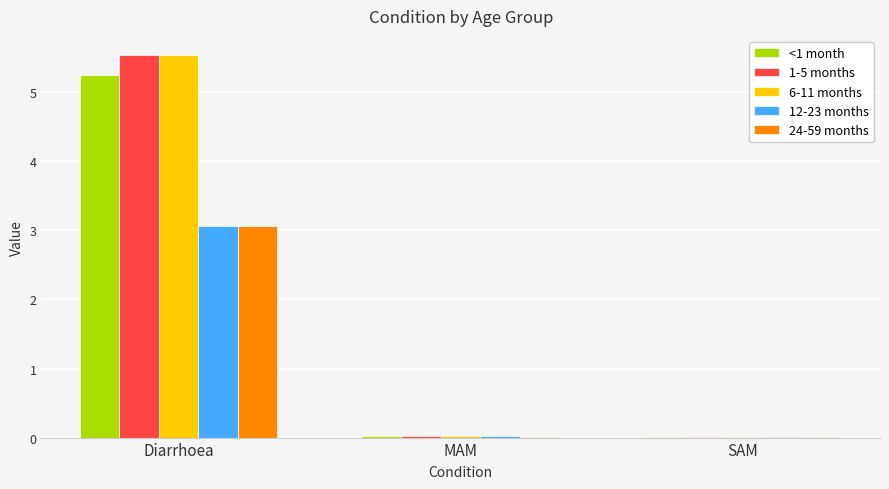

What is the sum of all 24-59 months values?

3.1